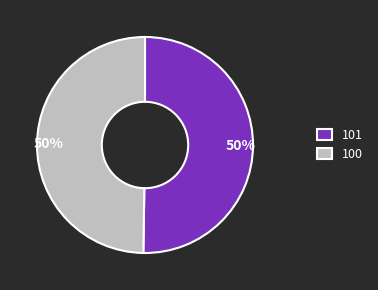

To the nearest percent, what percentage of the pie is 101?

50%